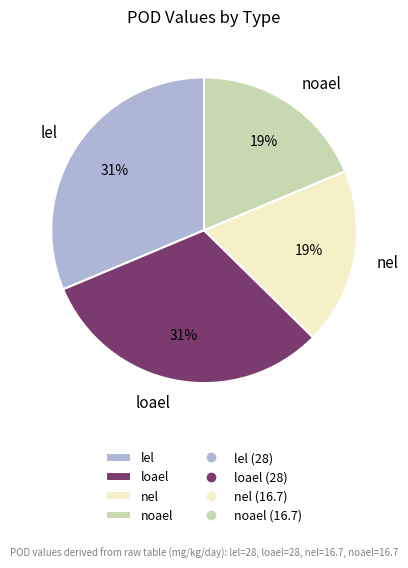

Between noael and lel, which is larger?

lel